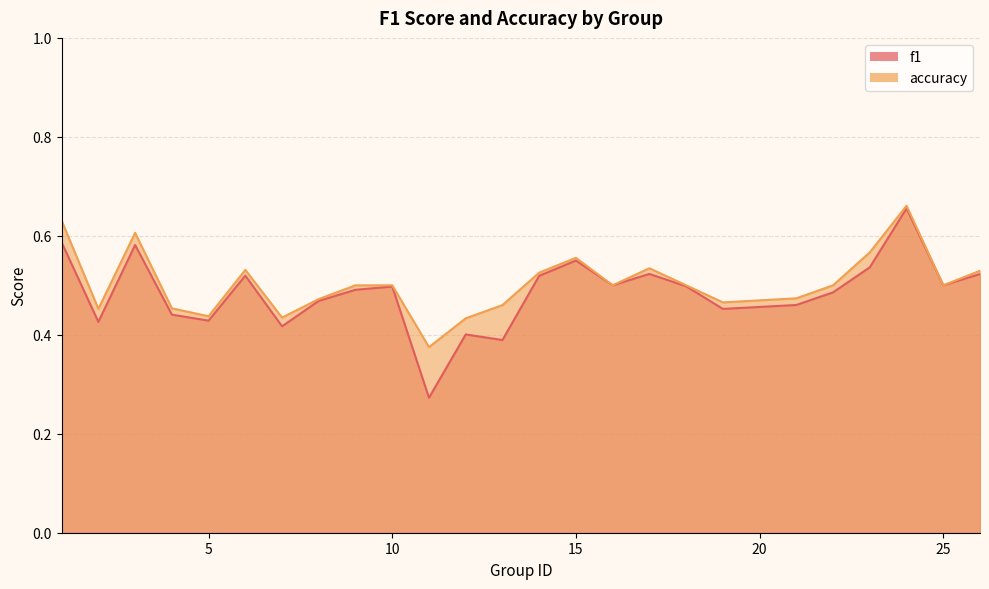

At which category is the sum across all series the highest?

24